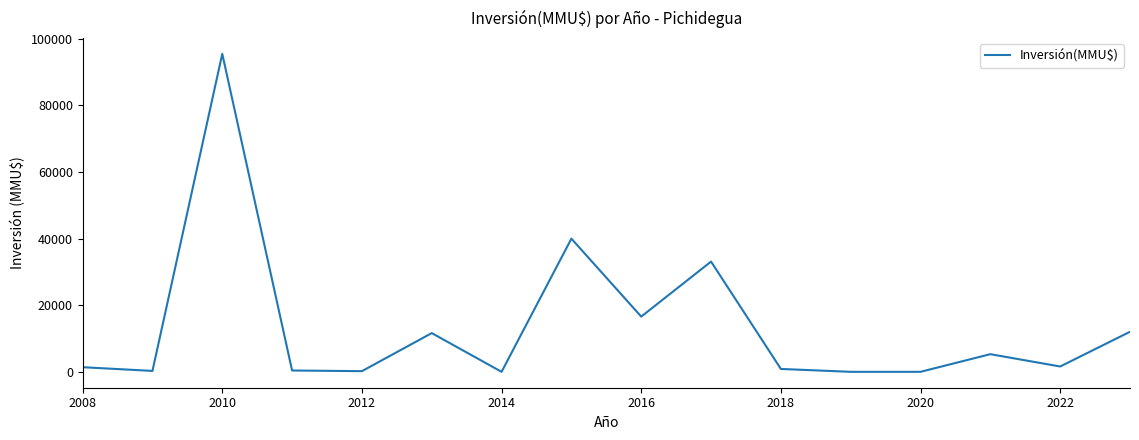

What is the maximum value shown in the chart?

95500